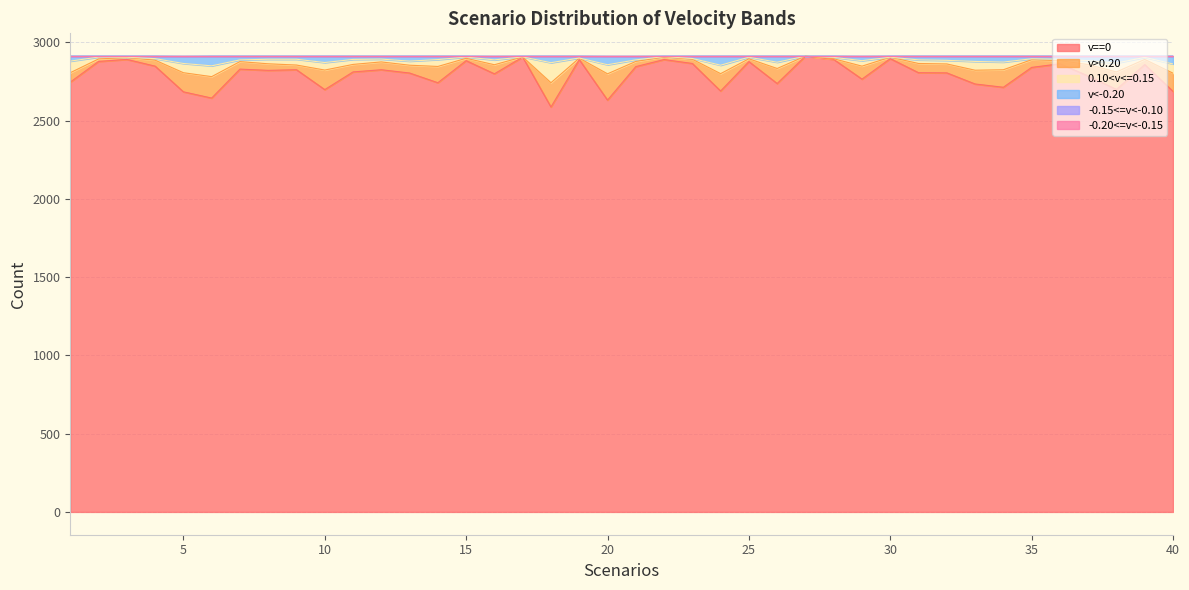

True or false: -0.15<=v<-0.10 and v<-0.20 intersect in this chart.

False